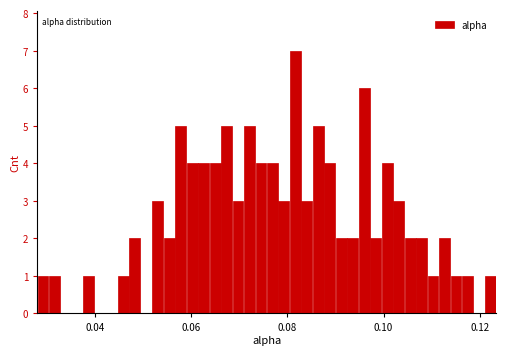

Read against the x-axis, roughly where is the centre of the tallest bar?

0.082